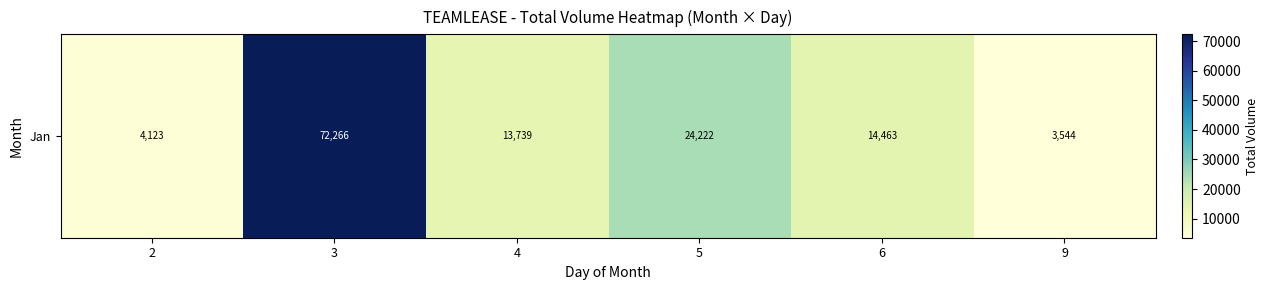

Where is the data nearest to the value 37905?

5